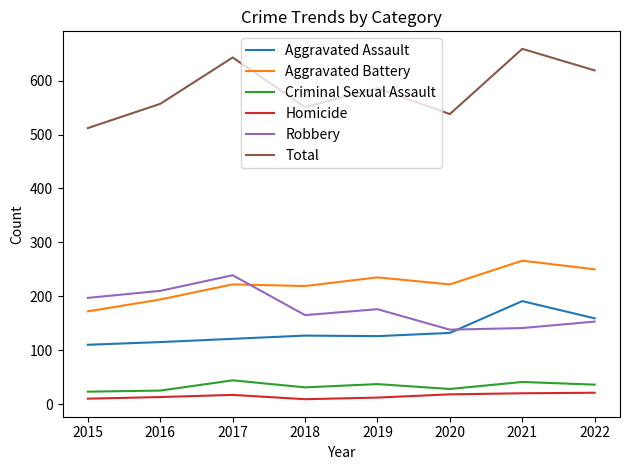

List the series in order of their peak value, lowest first.

Homicide, Criminal Sexual Assault, Aggravated Assault, Robbery, Aggravated Battery, Total